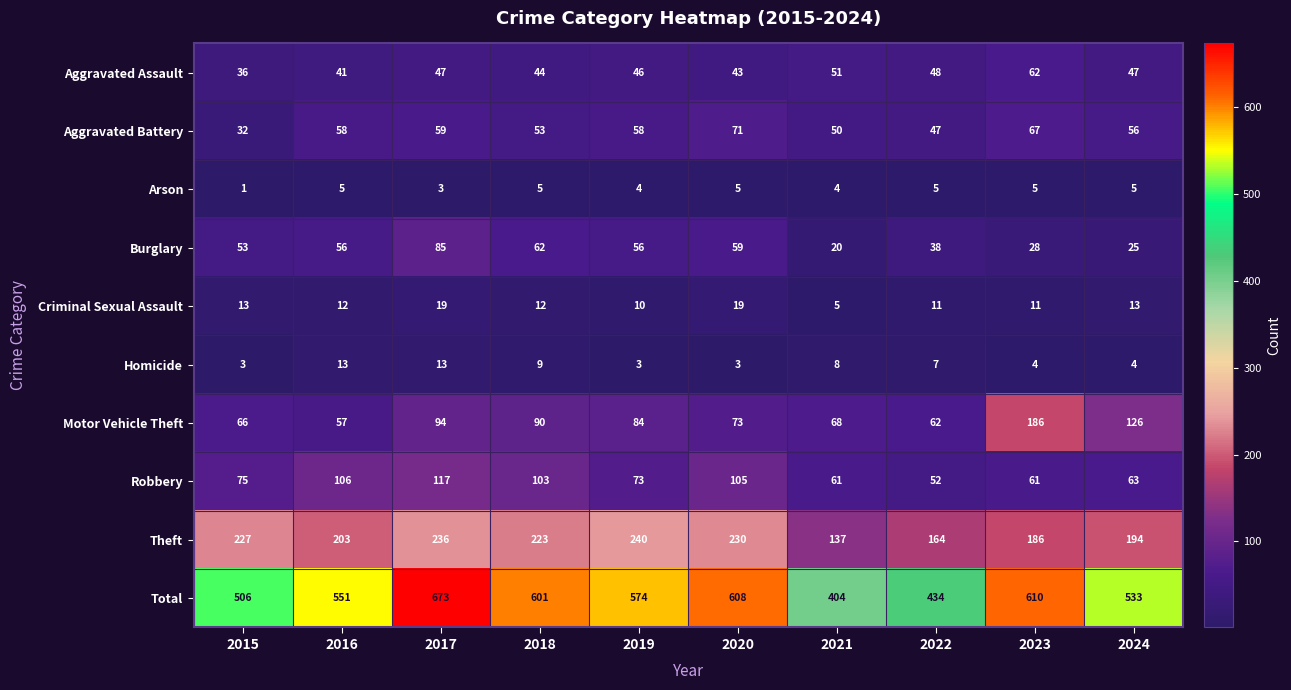

Which series has the largest range (max minus min)?

Total